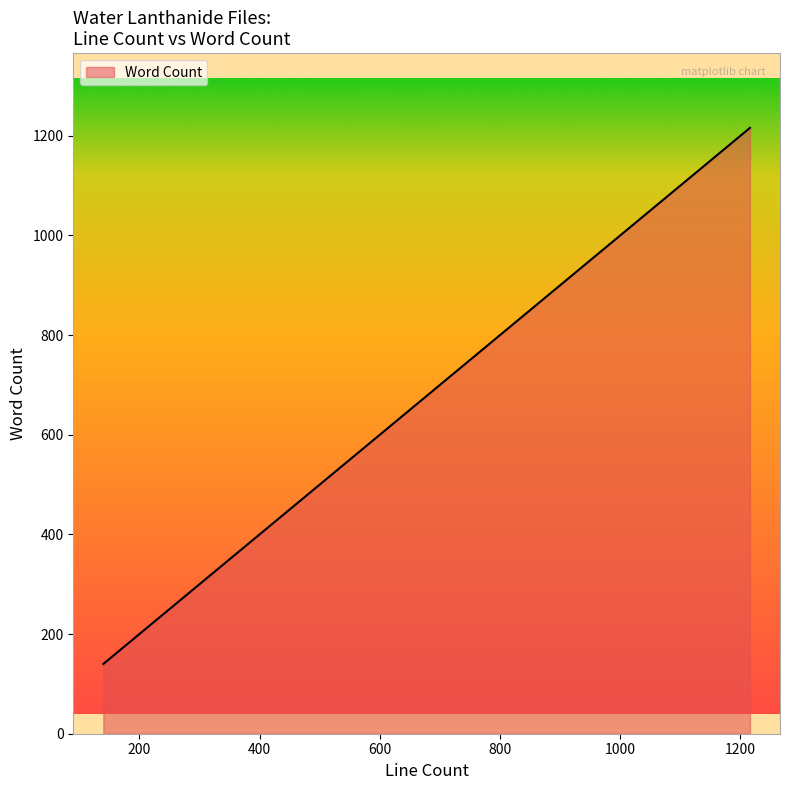

What is the difference between the maximum and minimum values?

1076